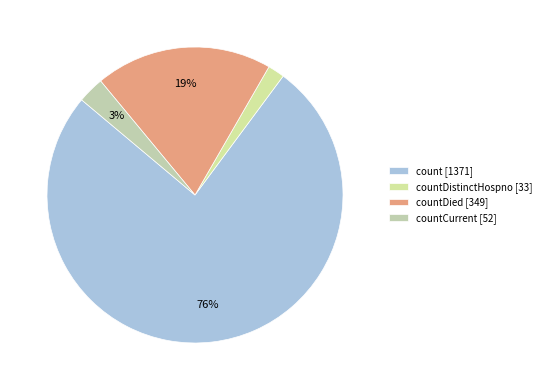

Rank the categories by value from highest to lowest.

count [1371], countDied [349], countCurrent [52], countDistinctHospno [33]